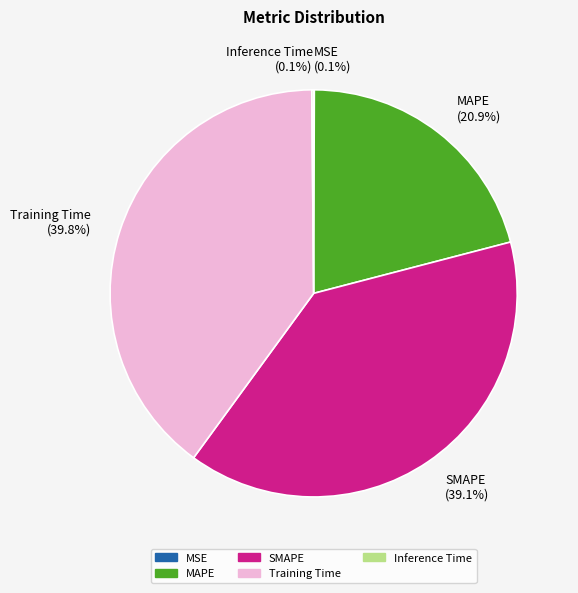

What portion of the pie excludes MAPE?

79.1%